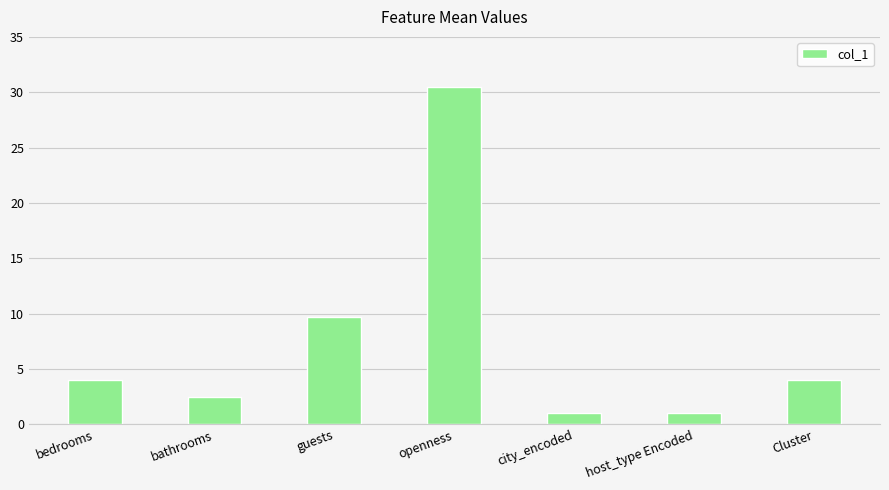

What is the difference between the maximum and second lowest values?

29.4